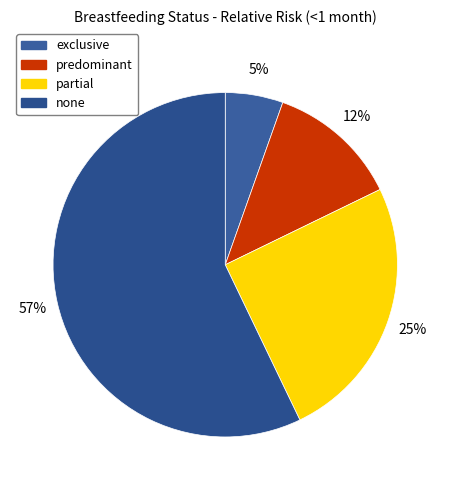

What portion of the pie excludes none?

42.9%